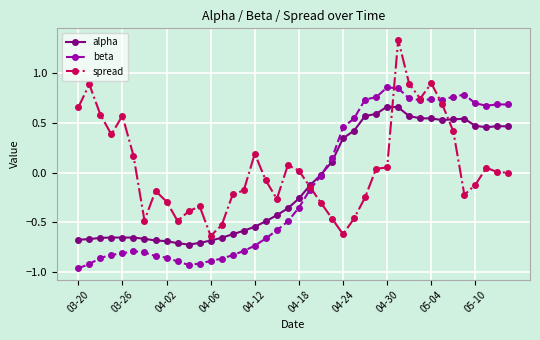

Count the number of categories in the chart.

40